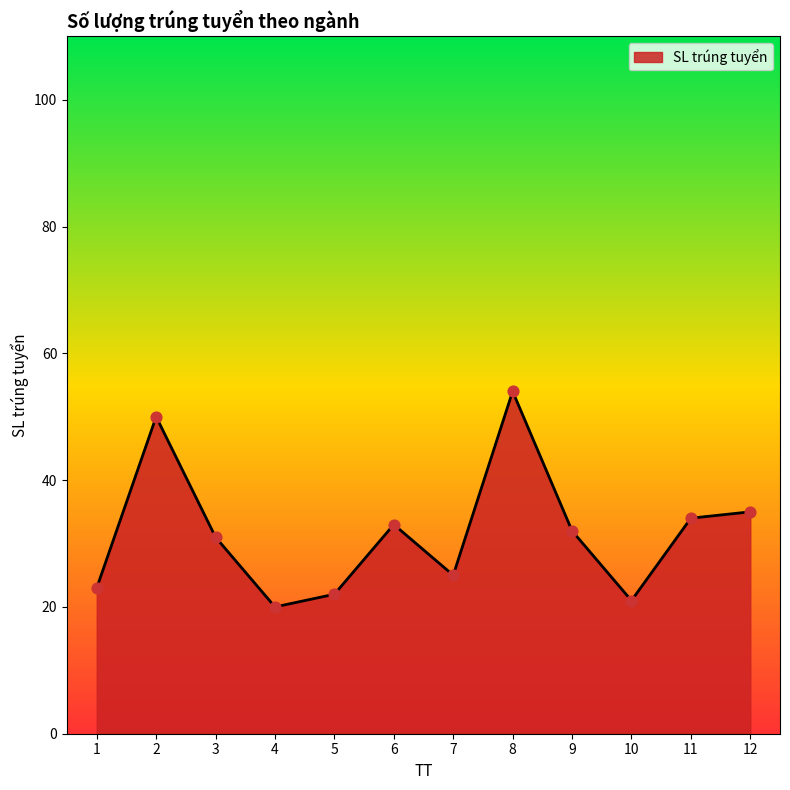

What is the ratio of the value at 10 to the value at 3?

0.7